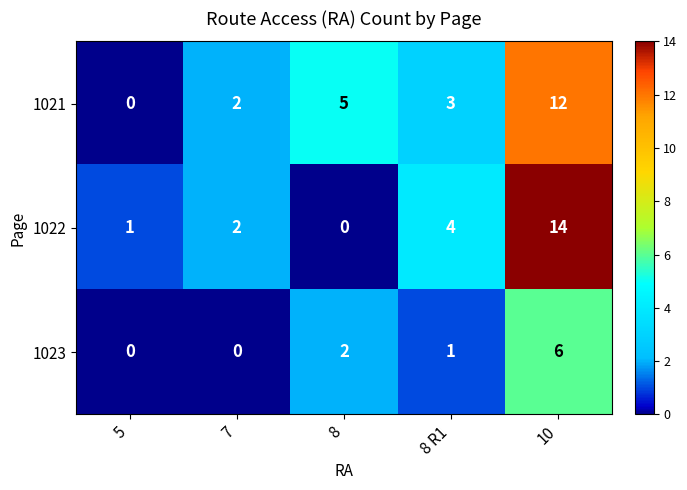

Count the number of data series in this chart.

3